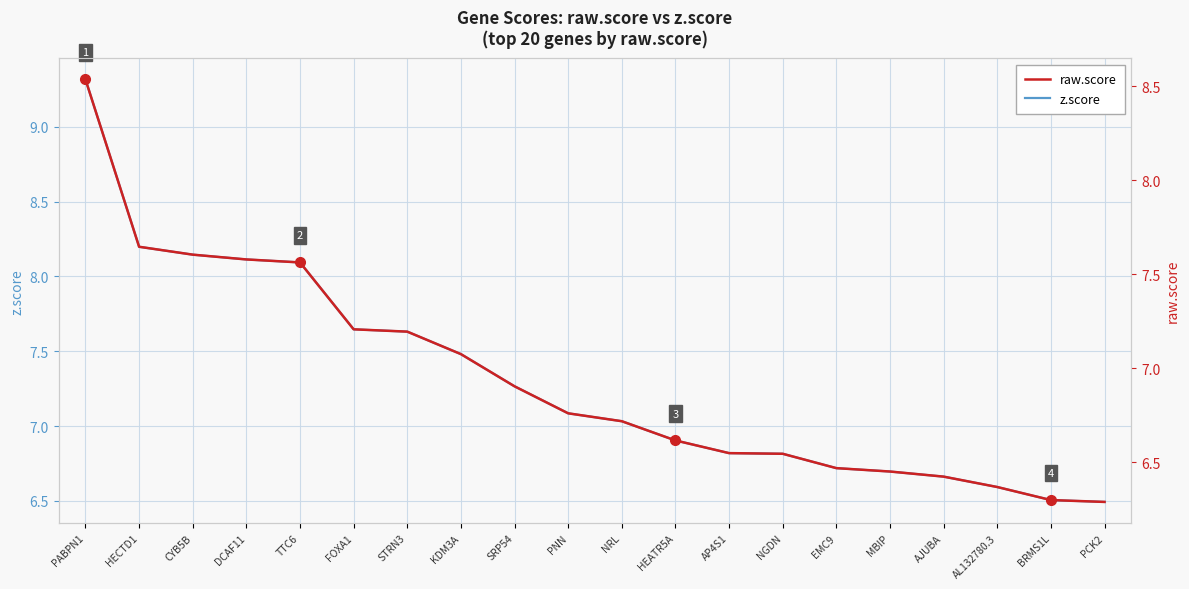

How many lines are shown in the chart?

2